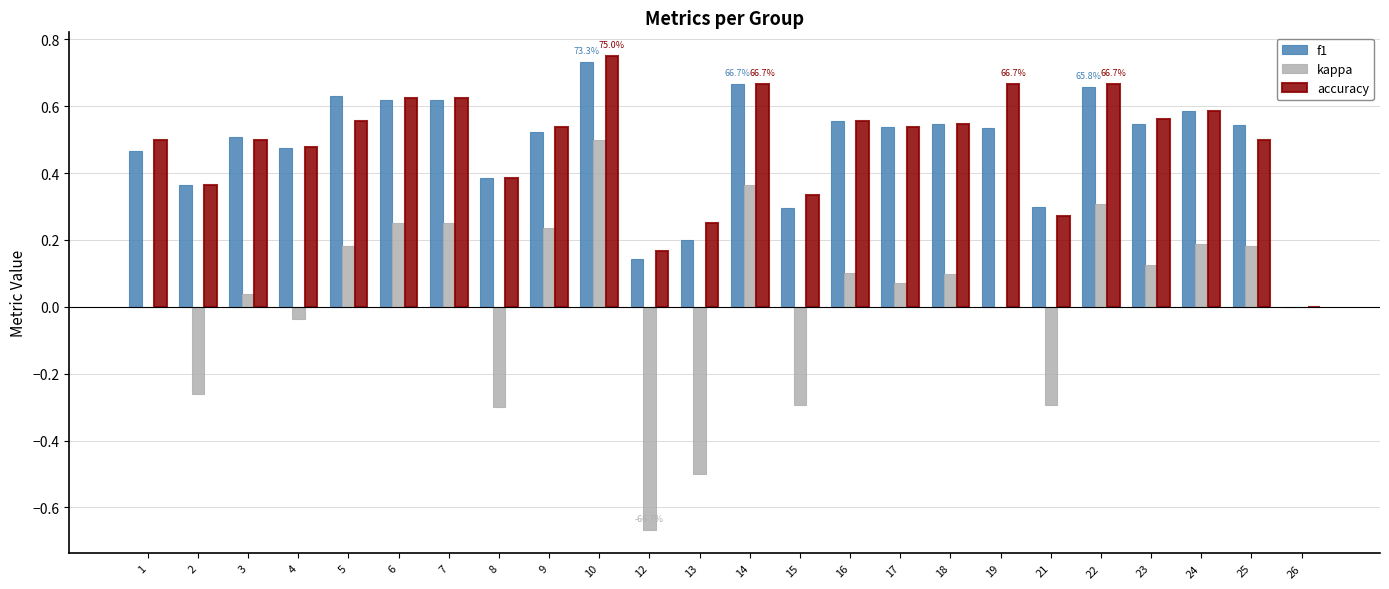

Which label corresponds to the largest value in the chart?

10